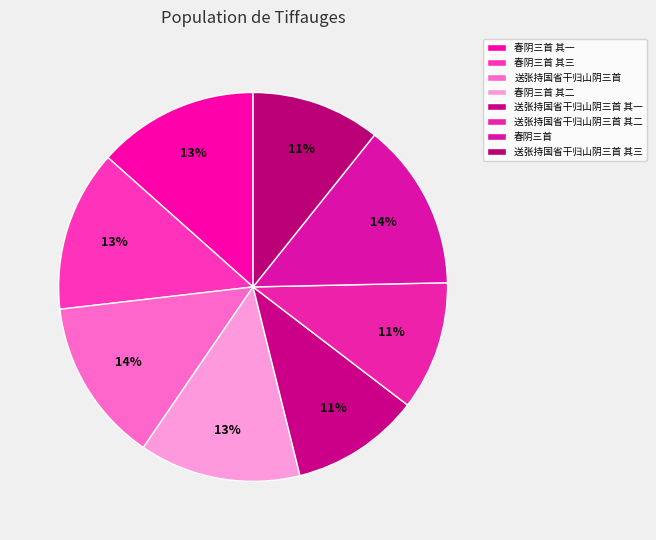

Does any single category account for the majority?

No